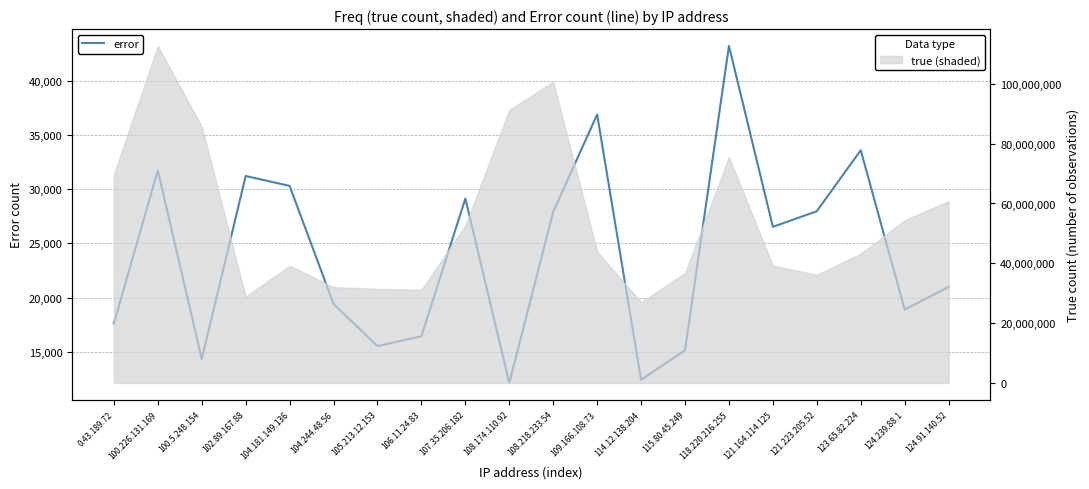

How many data points does each series have?

20